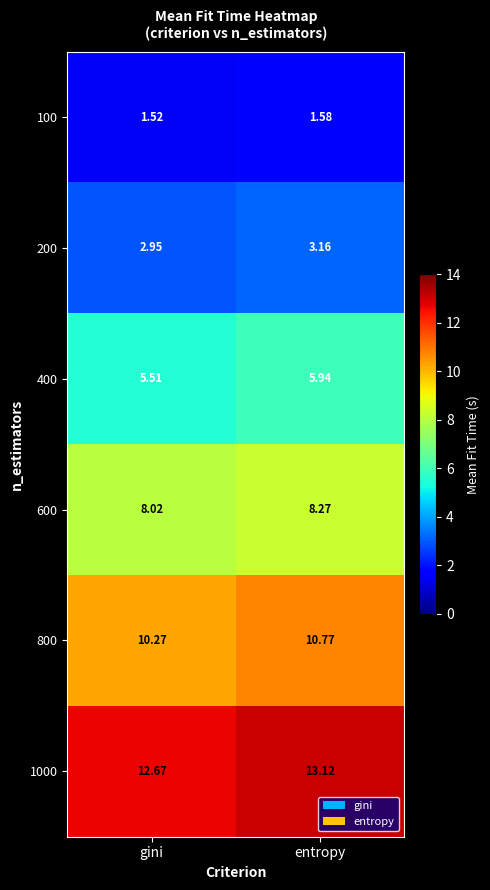

At which category is the sum across all series the highest?

entropy